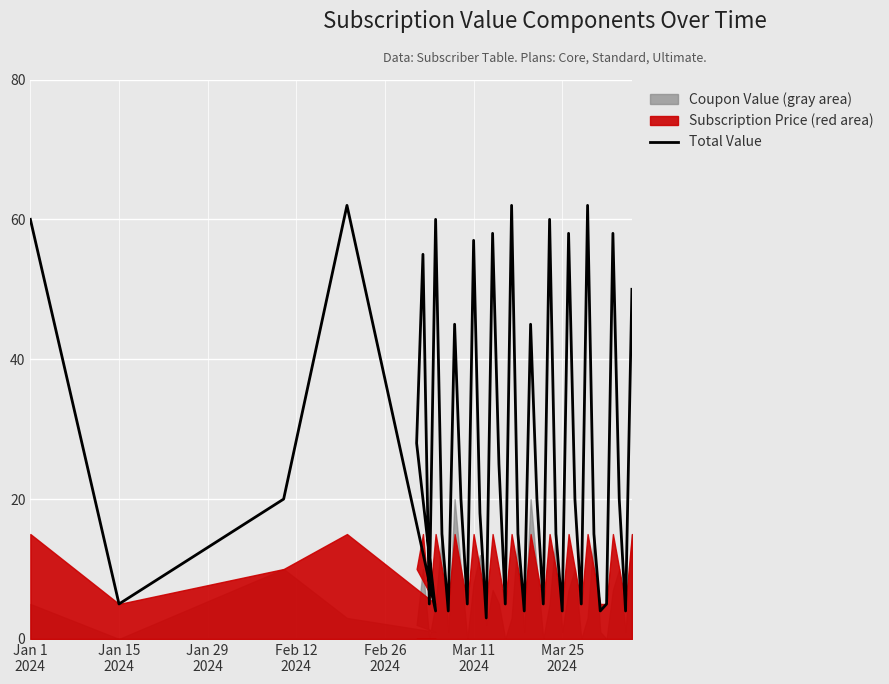

What is the greatest value displayed?

62